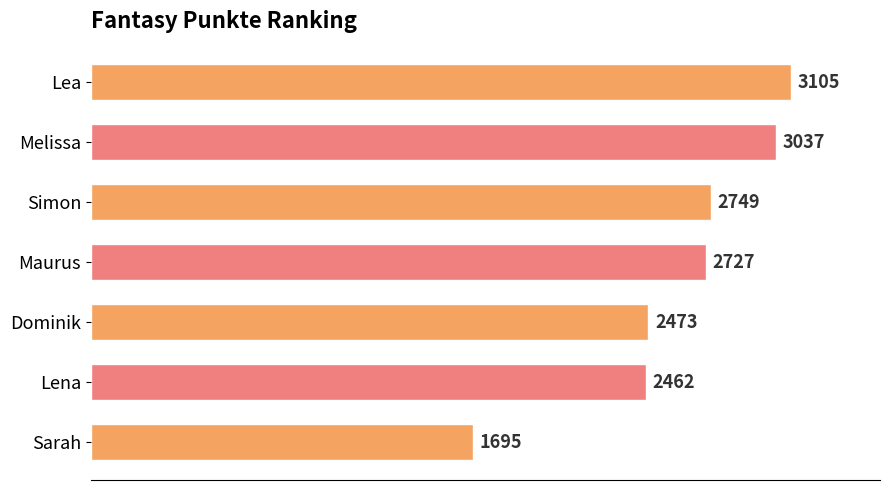

Rank the categories by value from highest to lowest.

Lea, Melissa, Simon, Maurus, Dominik, Lena, Sarah